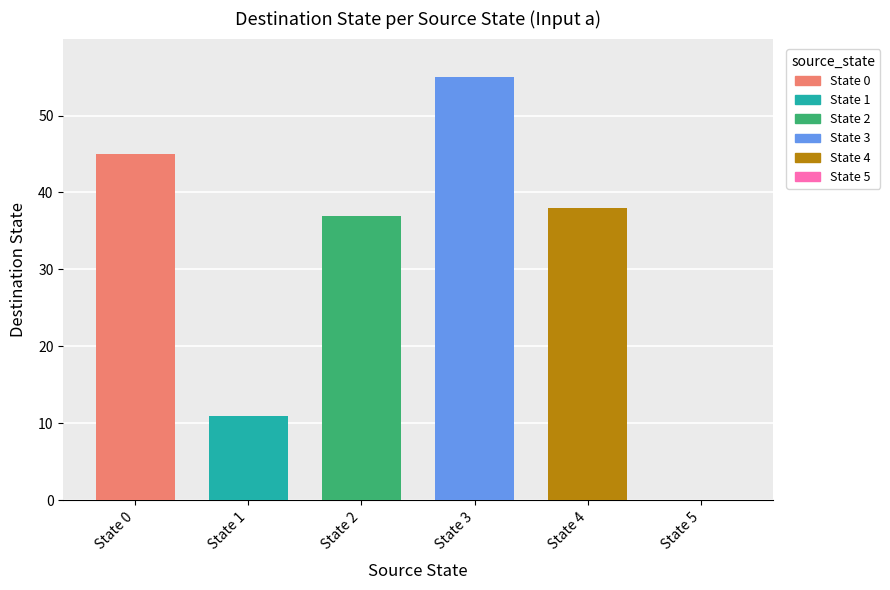

How many values are above zero?

5